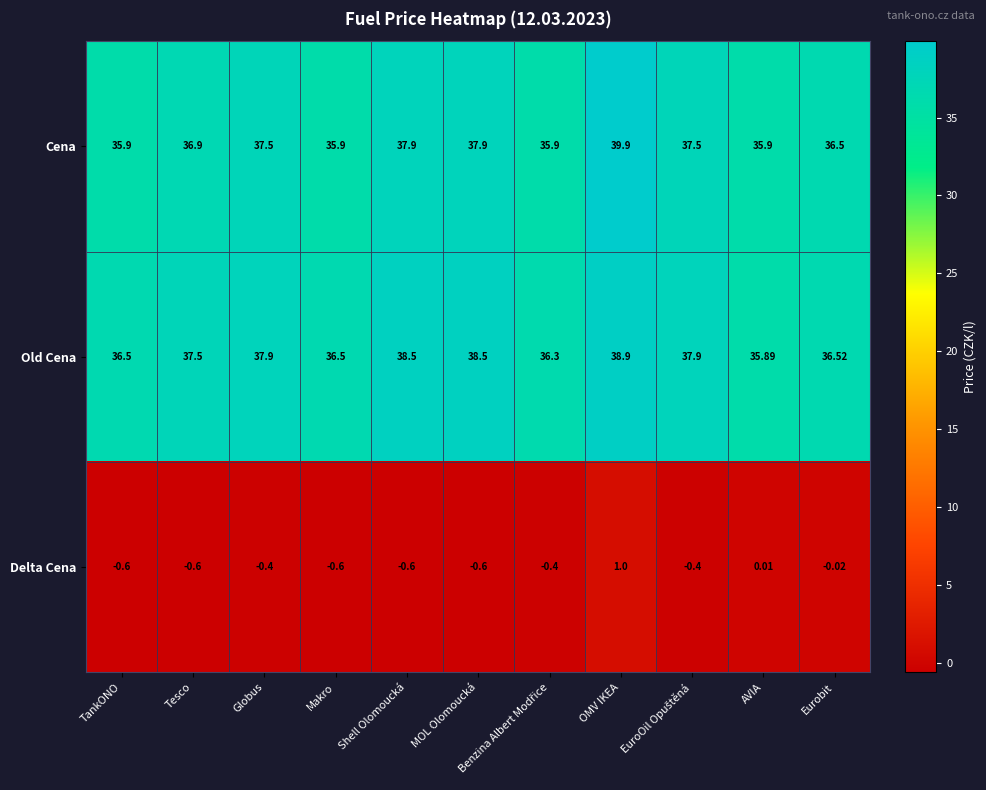

Which label corresponds to the largest value in the chart?

OMV IKEA